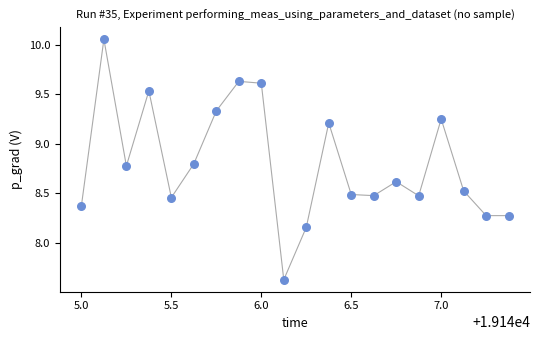

What is the range of Y values (max minus min)?

2.4